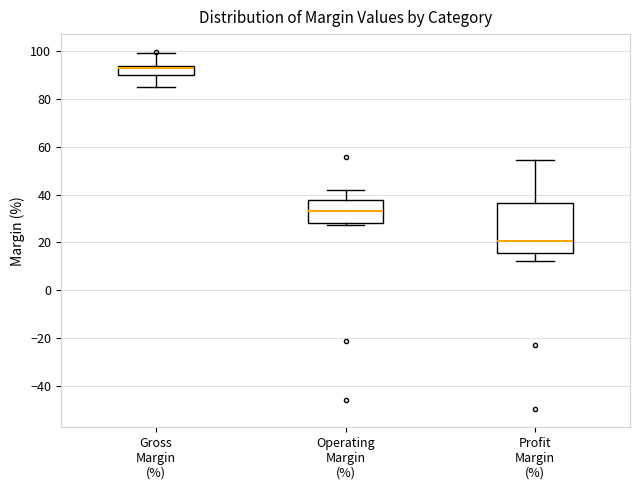

Where does the lower whisker of the box for Gross Margin (%) end on the y-axis? The values are not printed on the chart, so give them approximately, as read against the axis.

84